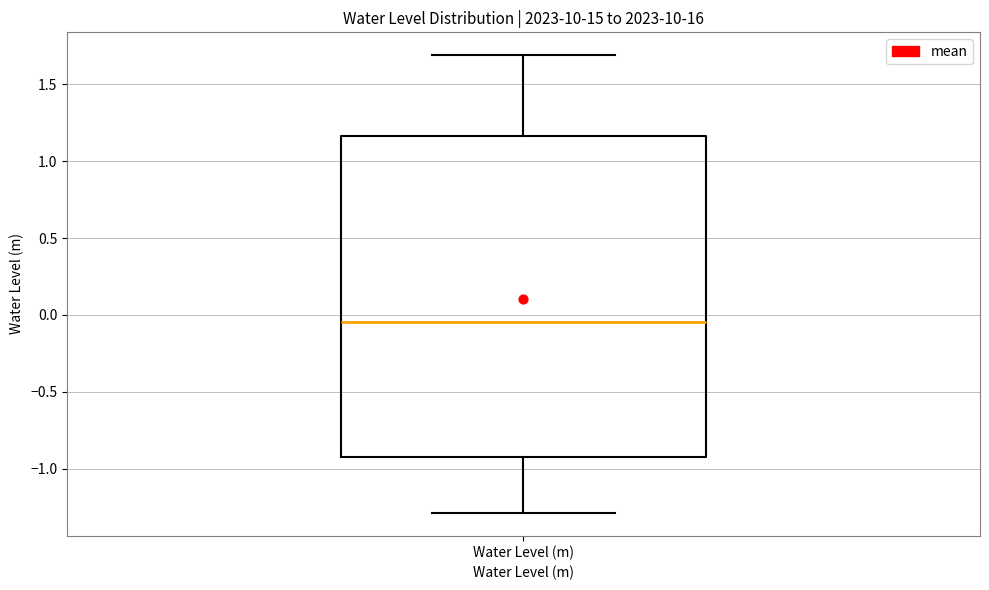

Read this box plot against the y-axis: the position of the median line, the range covered by the box, and the ends of both whiskers. The values are not printed on the chart, so give them approximately, as read against the axis.

median -0.05, box -0.90 to 1.15, whiskers -1.30 to 1.70